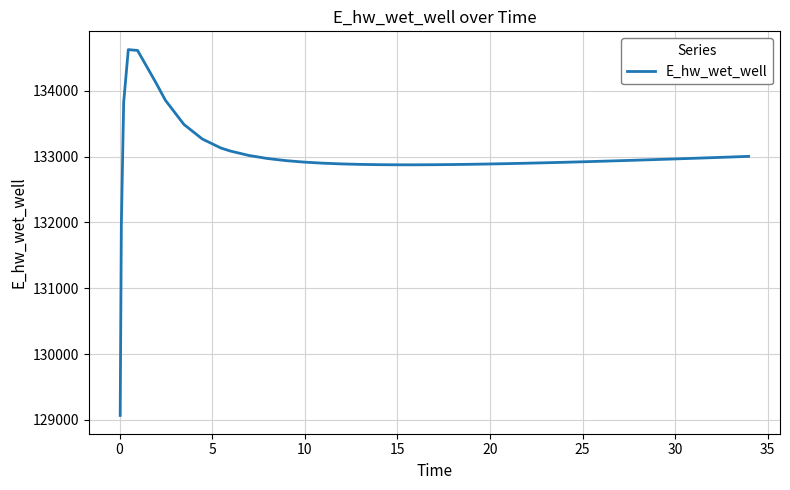

Does the chart display data point markers on the line(s)?

No